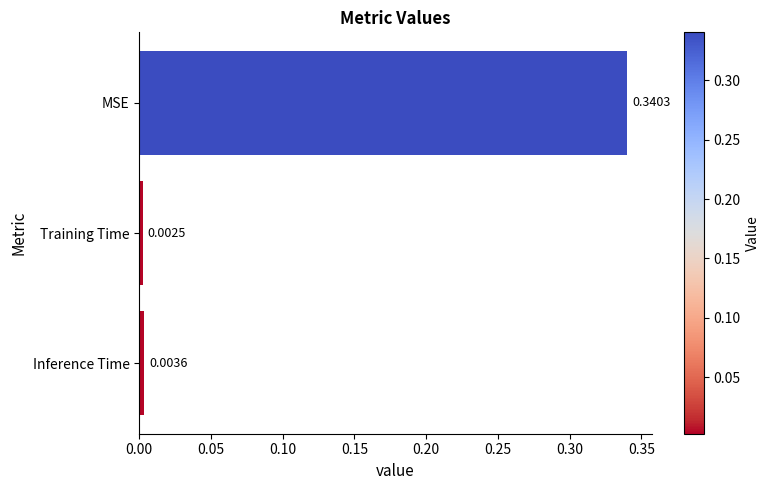

Rank the categories by value from lowest to highest.

Training Time, Inference Time, MSE